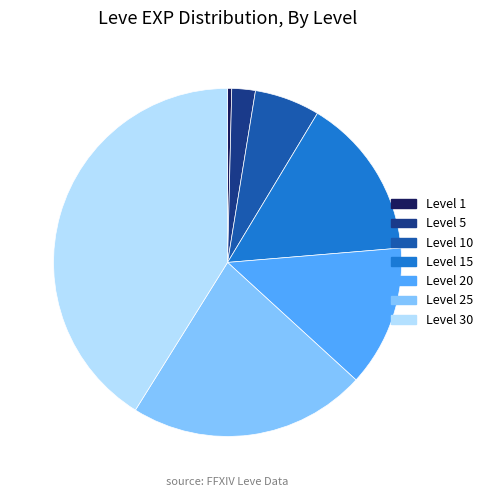

Which category has the smallest portion of the pie?

Level 1